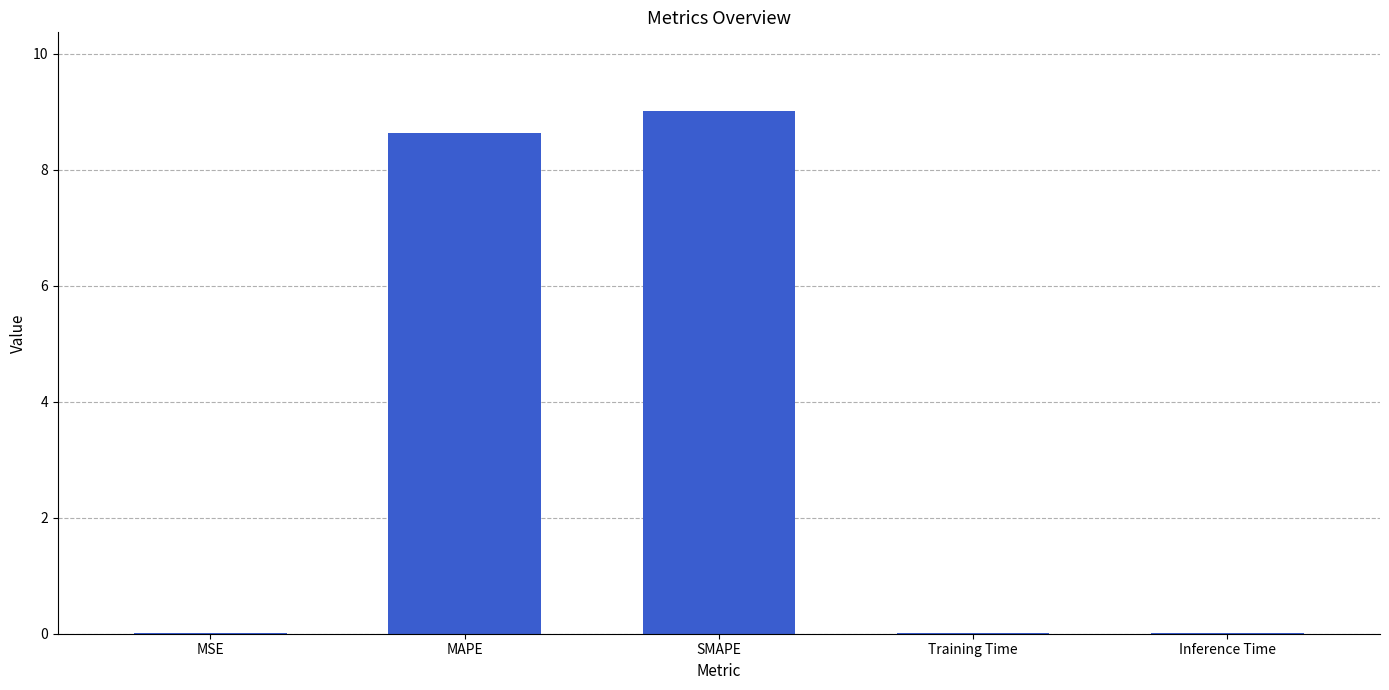

The value at MAPE is 8.6. True or false?

True